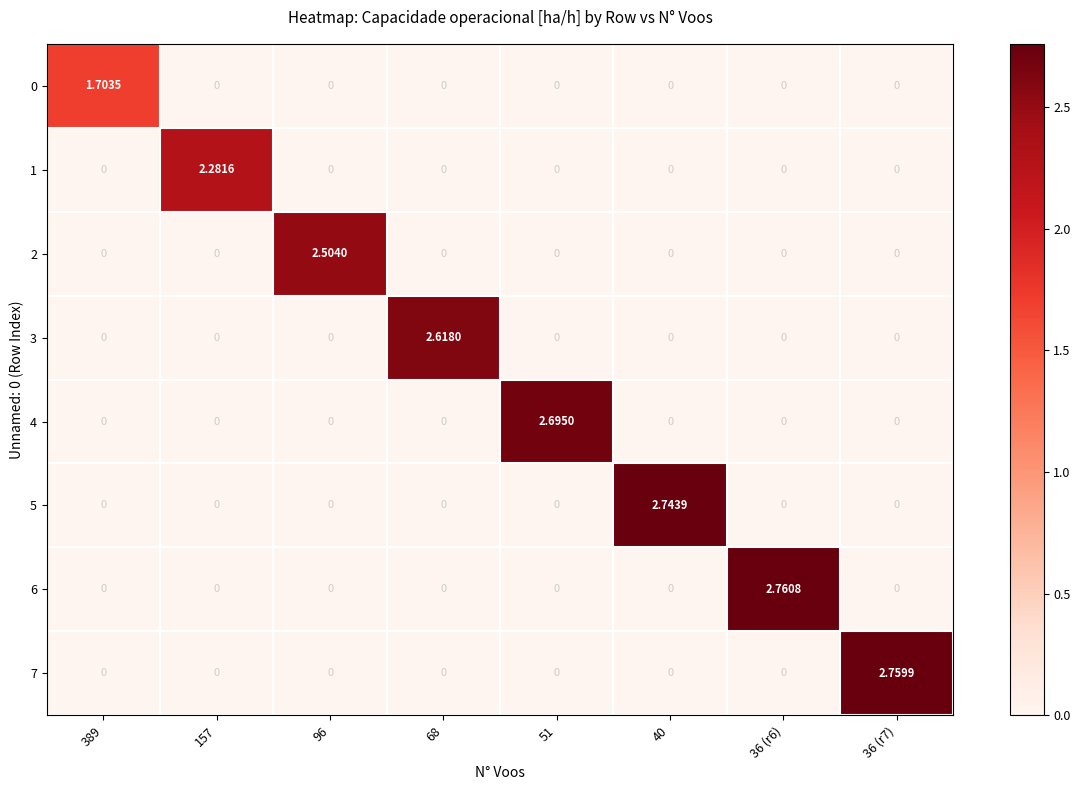

Is the value of 5 at 40 greater than the value of 6 at 40?

Yes